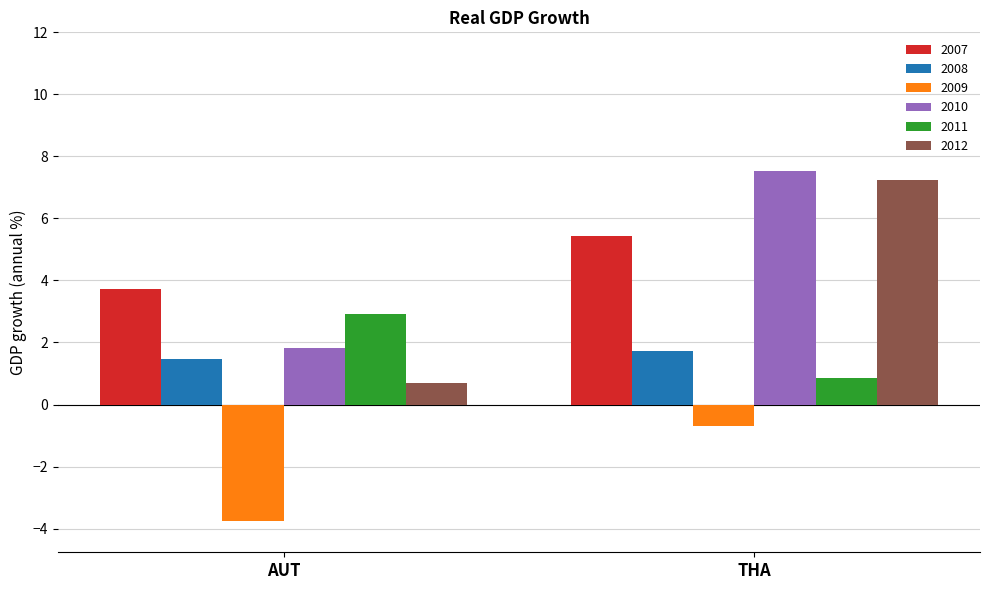

What is the spread (max minus min) of values at THA?

8.2